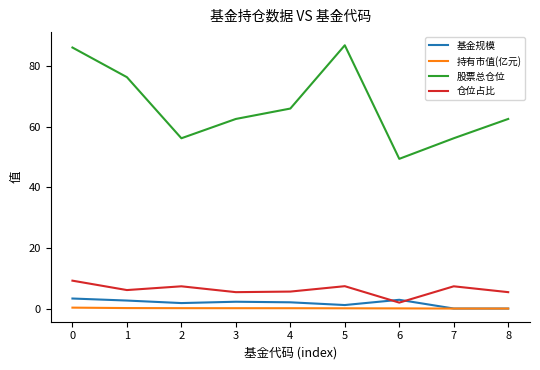

True or false: 持有市值(亿元) and 仓位占比 intersect in this chart.

False